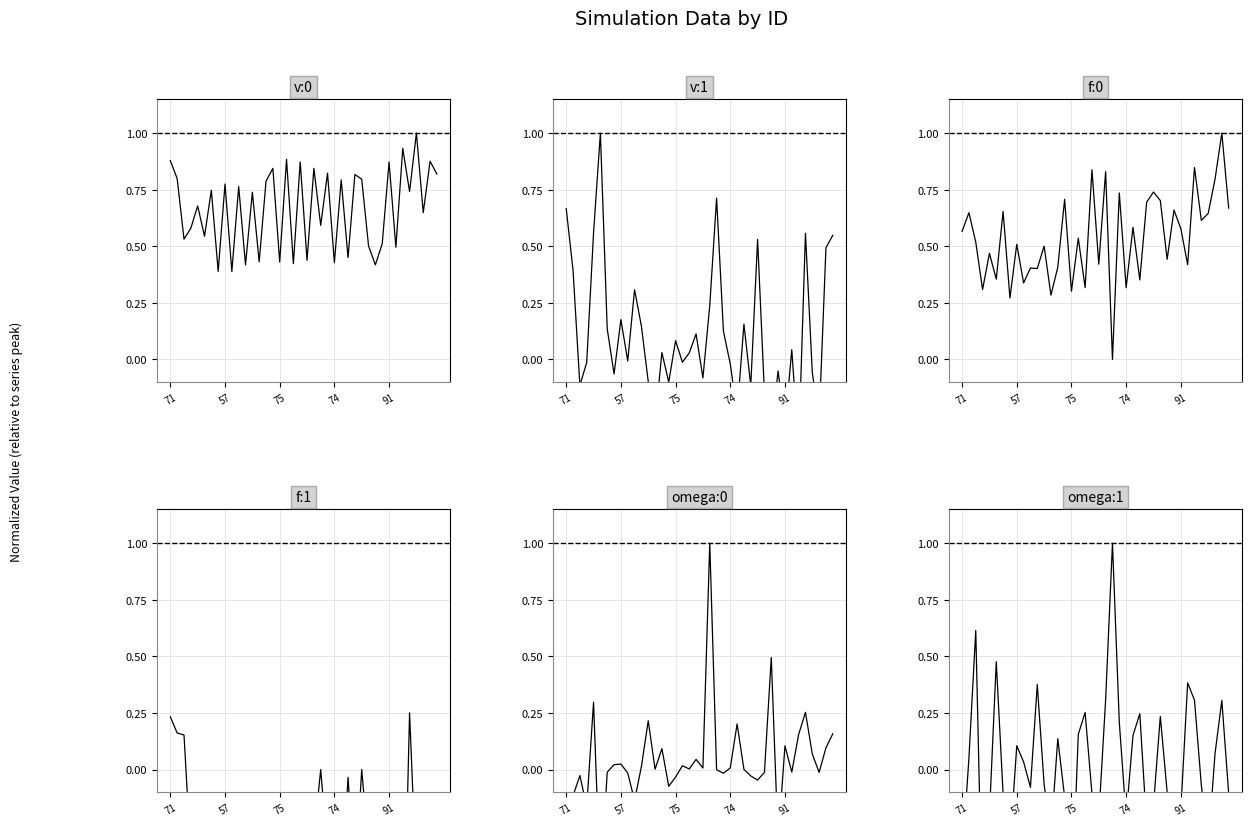

Which label corresponds to the largest value in the chart?

36